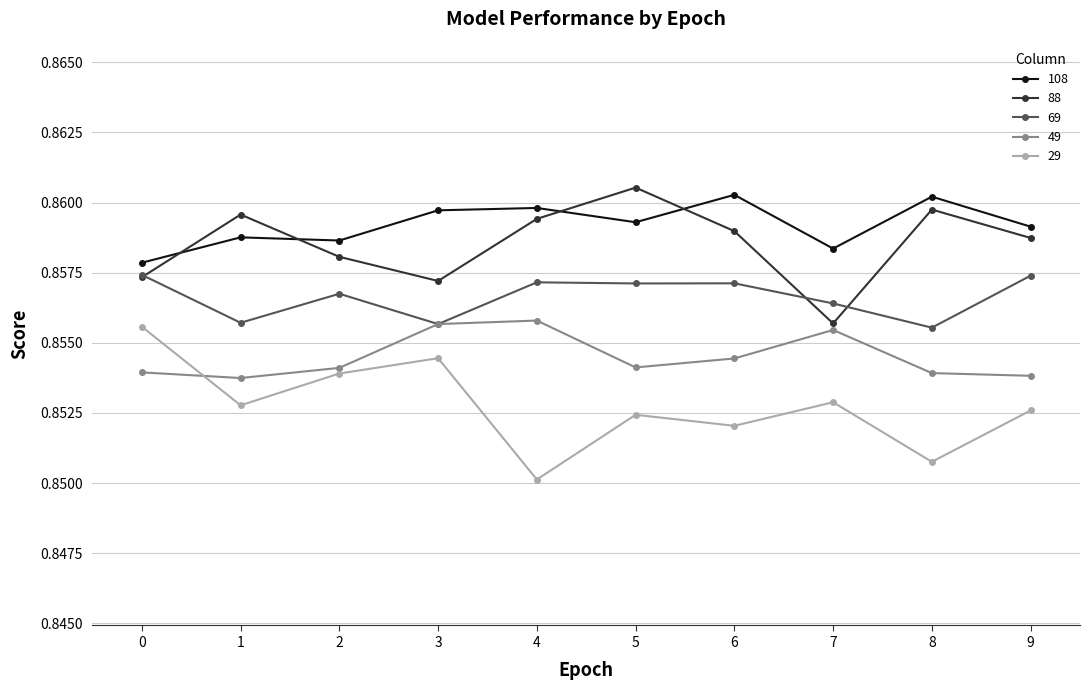

Which label corresponds to the smallest value in the chart?

4